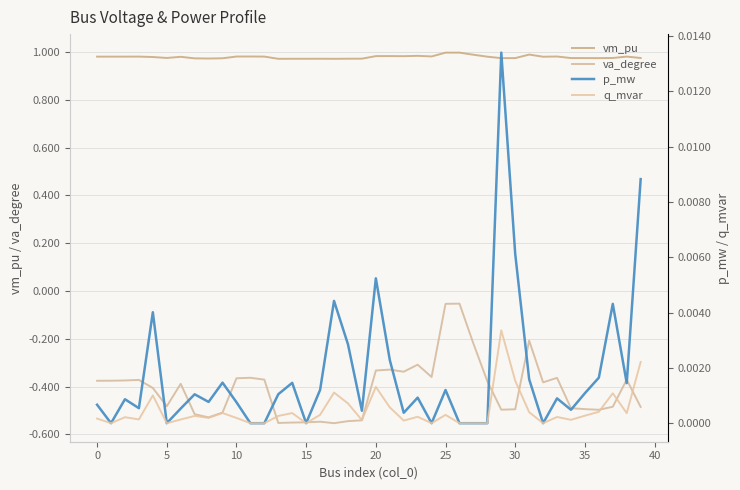

What is the value of the va_degree point at the 18th from the left?

-0.6